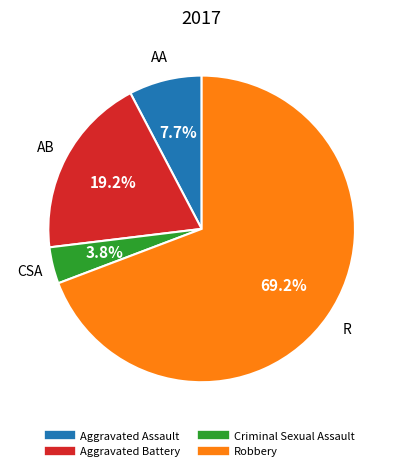

What is the ratio of the value at Aggravated Assault to the value at Aggravated Battery?

0.4